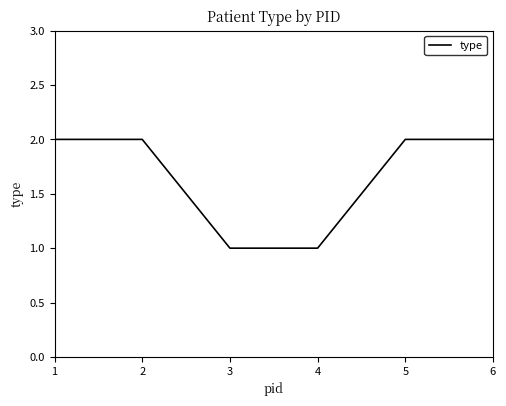

What is the approximate value at 5?

2